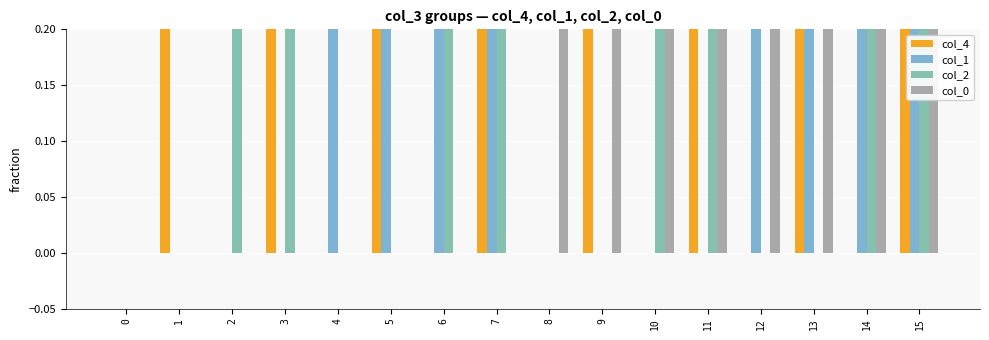

What are all the series names shown in the legend?

col_4, col_1, col_2, col_0